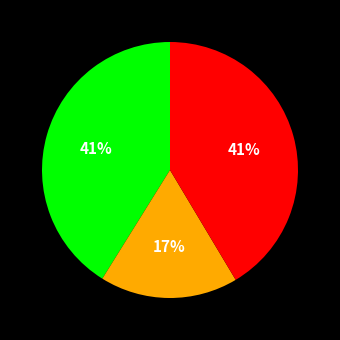

To the nearest percent, what is the average slice percentage?

33%